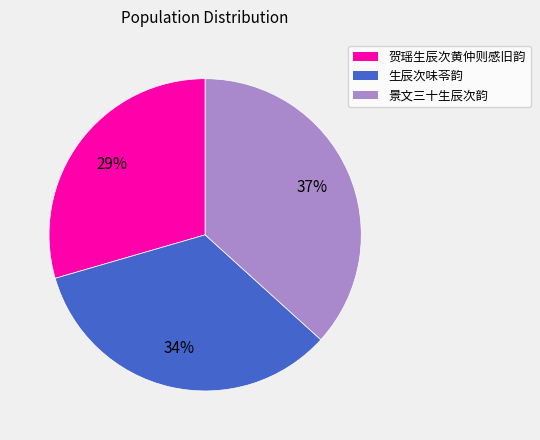

Is there a majority slice in this chart?

No